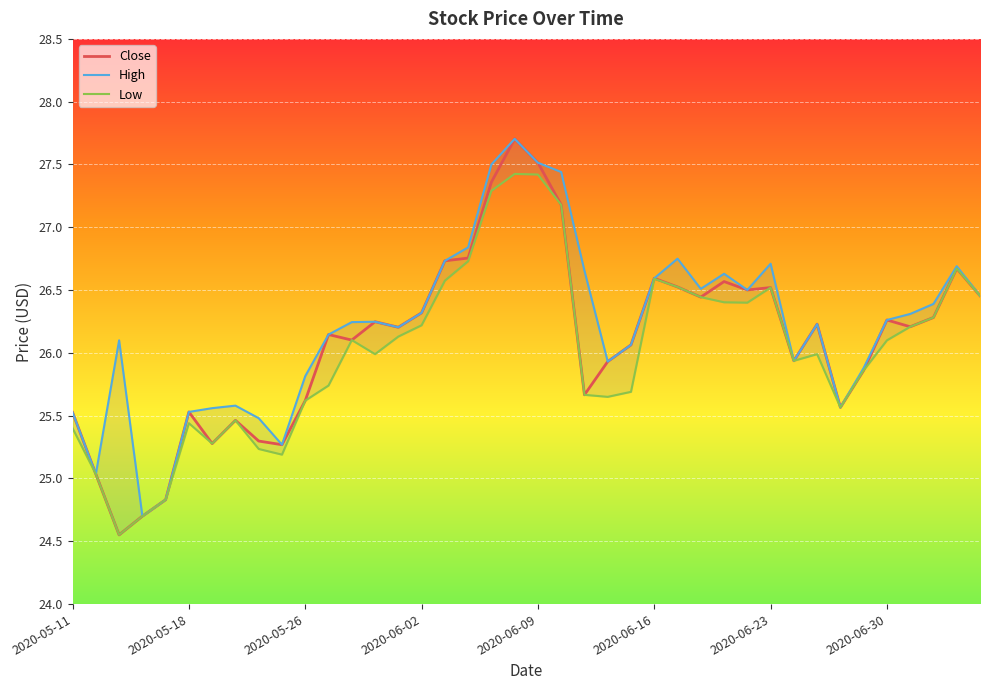

What position from the right is 8?

32